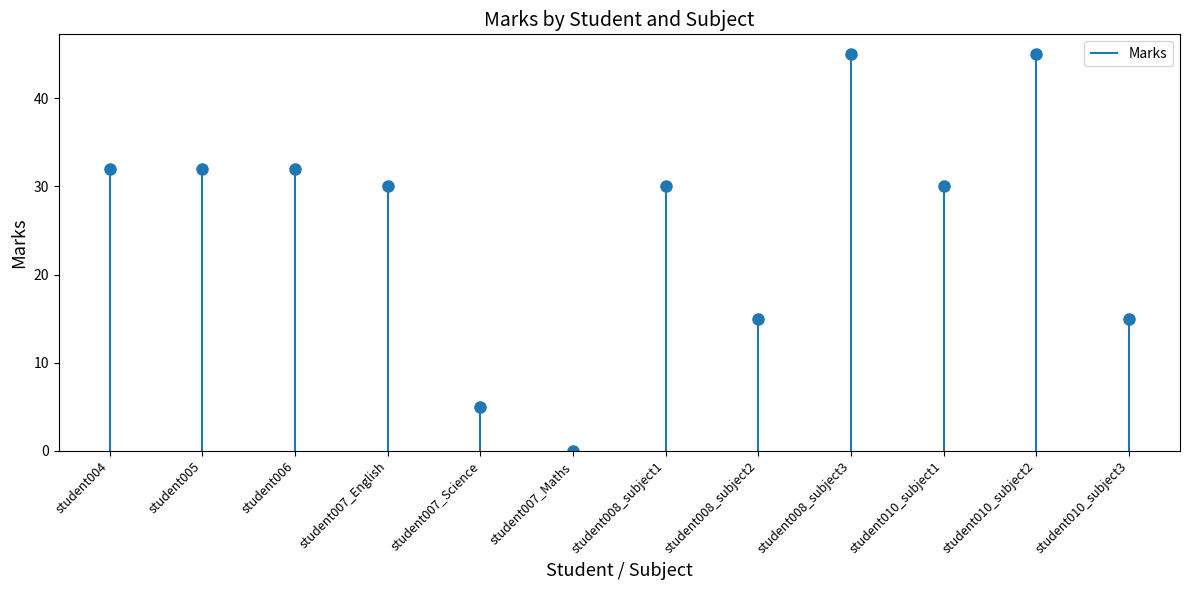

What is the difference between the values at student005 and student008_subject1?

2